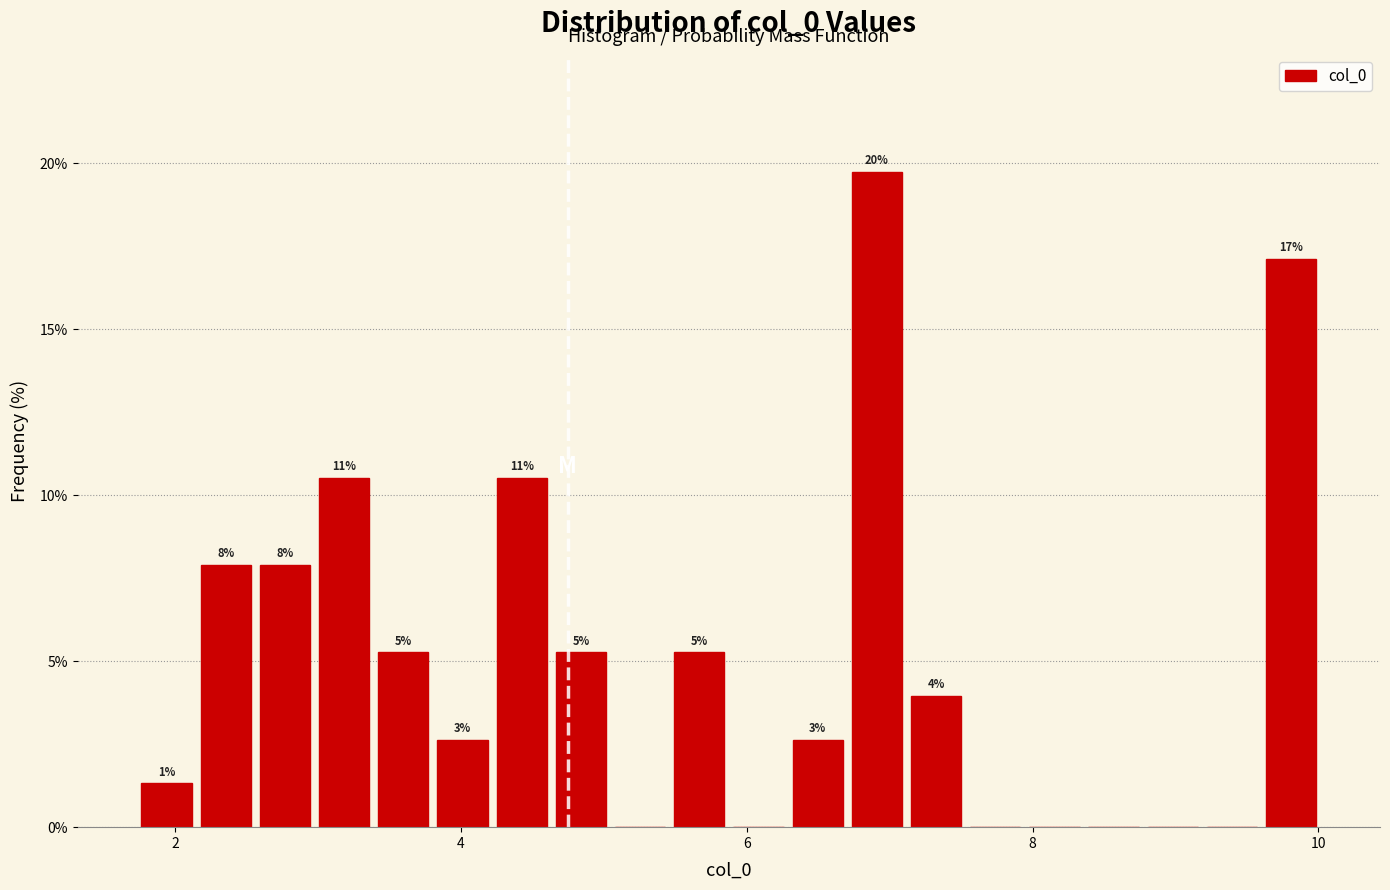

Read against the x-axis, roughly where is the centre of the tallest bar?

7.0